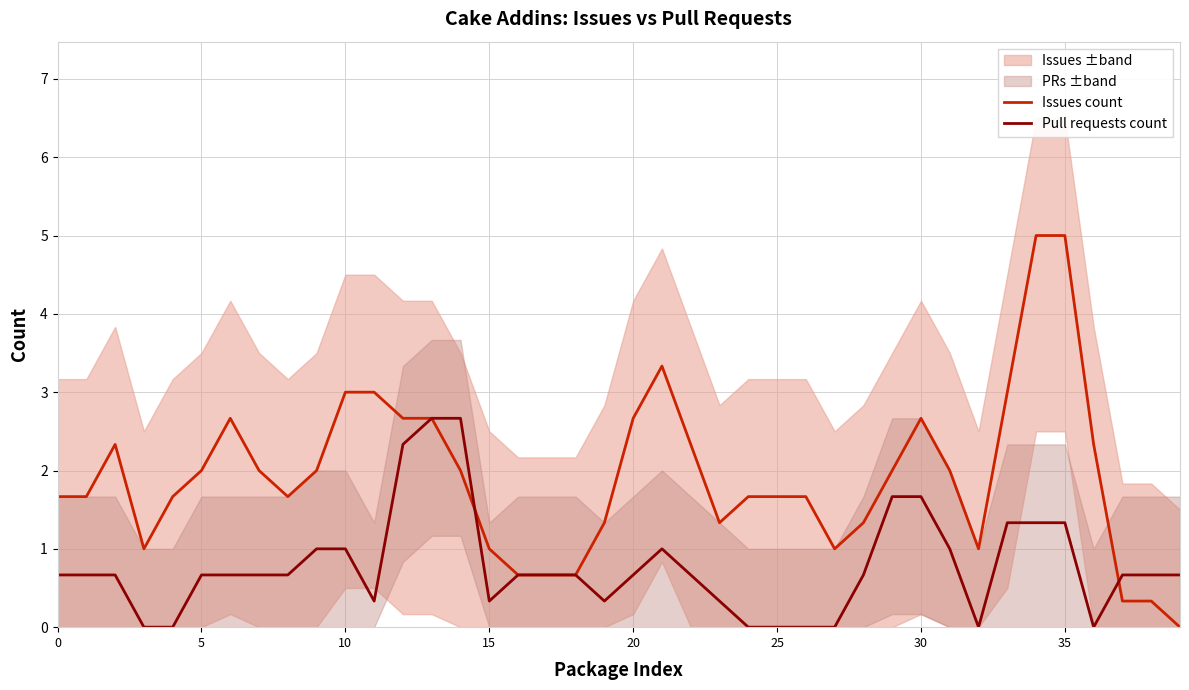

What is the total value across all series at 29?

3.7